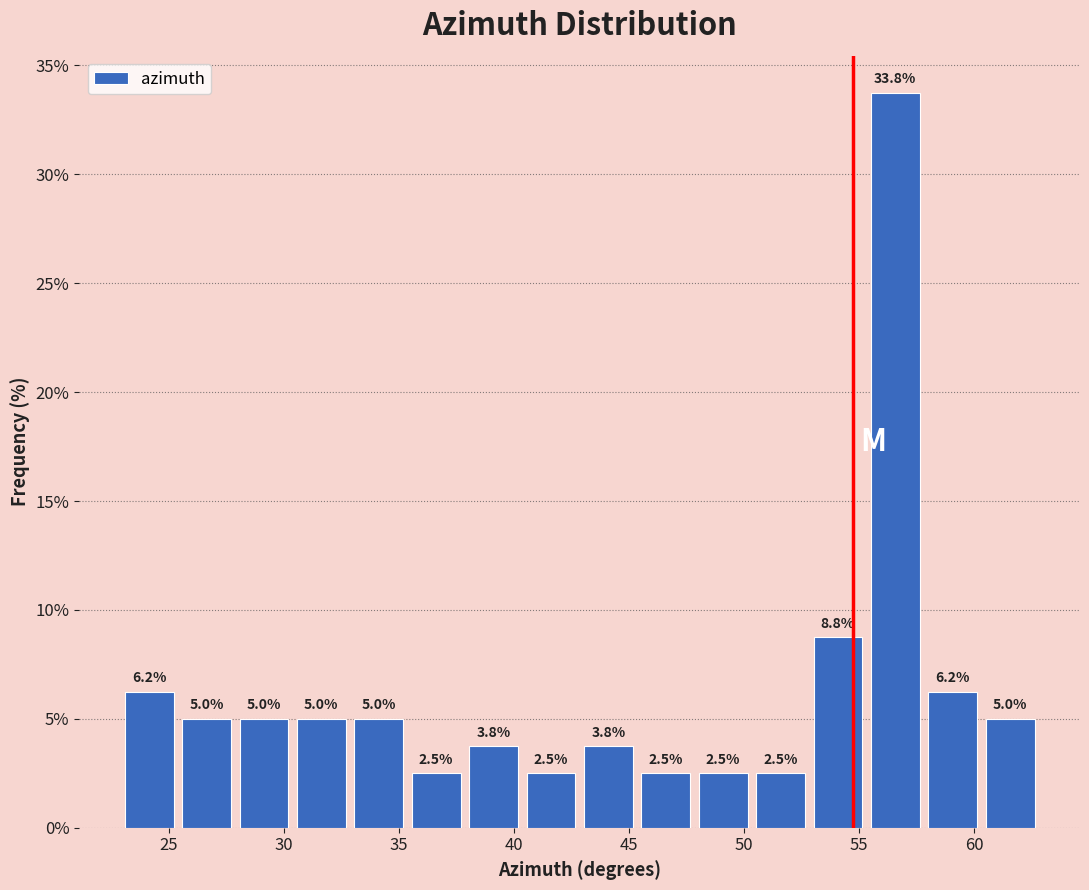

Reading left to right, transcribe this chart: for each bar, give the range it covers on the x-axis and its height. The bar edges are not printed on the chart, so give them approximately, as read against the axis.

23.0 to 25.5: 6.2
25.5 to 28.0: 5.0
28.0 to 30.5: 5.0
30.5 to 33.0: 5.0
33.0 to 35.5: 5.0
35.5 to 38.0: 2.5
38.0 to 40.5: 3.8
40.5 to 43.0: 2.5
43.0 to 45.5: 3.8
45.5 to 48.0: 2.5
48.0 to 50.5: 2.5
50.5 to 53.0: 2.5
53.0 to 55.5: 8.8
55.5 to 58.0: 33.8
58.0 to 60.5: 6.2
60.5 to 63.0: 5.0